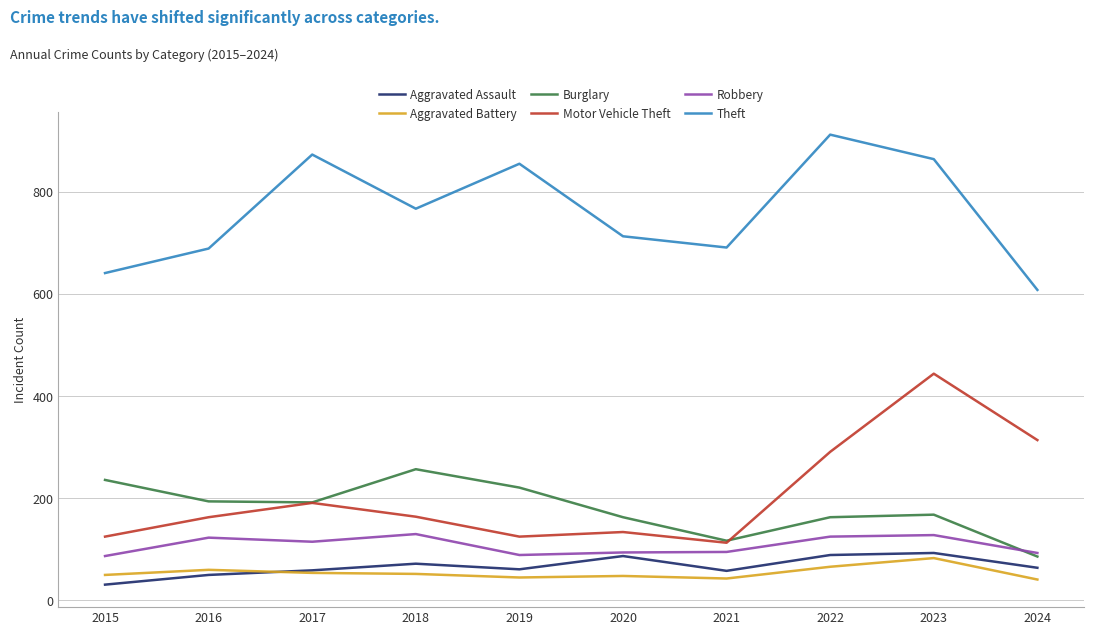

What are all the series names shown in the legend?

Aggravated Assault, Aggravated Battery, Burglary, Motor Vehicle Theft, Robbery, Theft